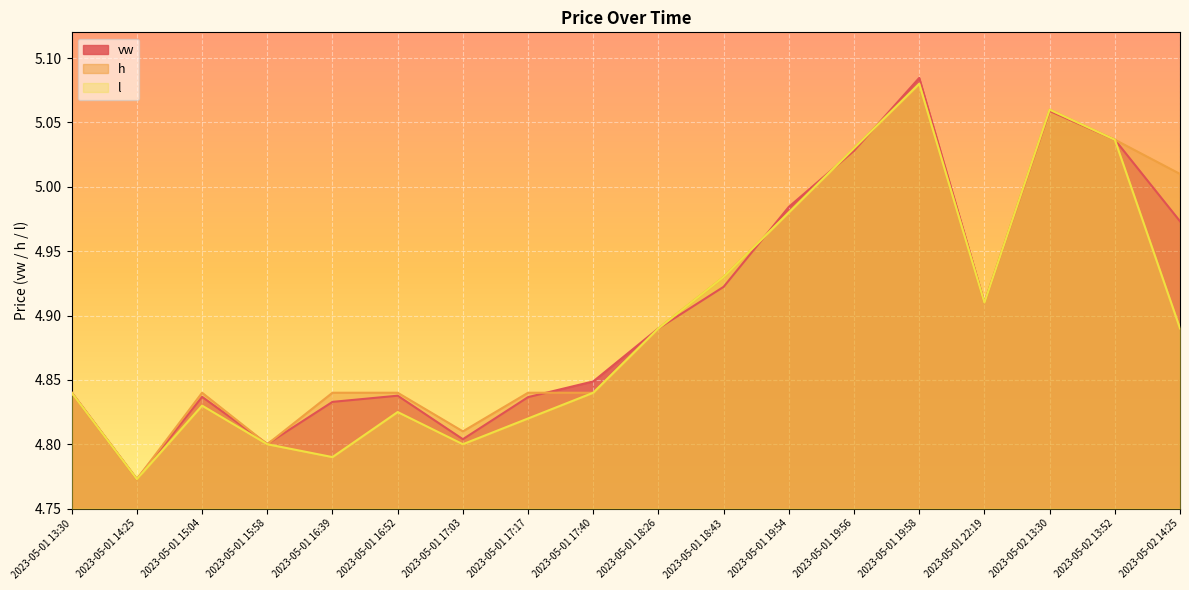

What is the value of the l point at the 7th from the left?

4.8